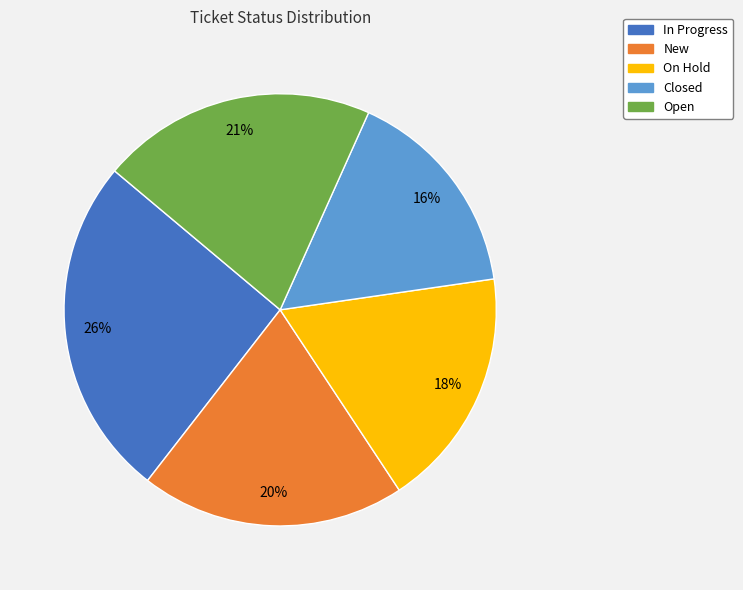

What is the ratio of the value at Closed to the value at New?

0.8